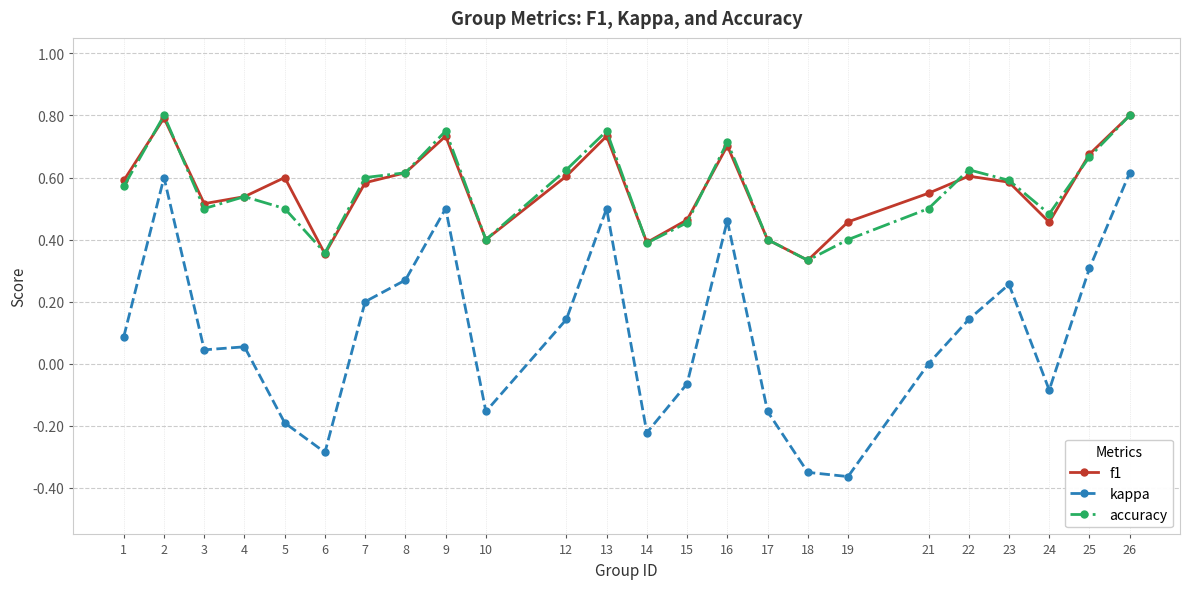

True or false: kappa and accuracy cross at least once.

False